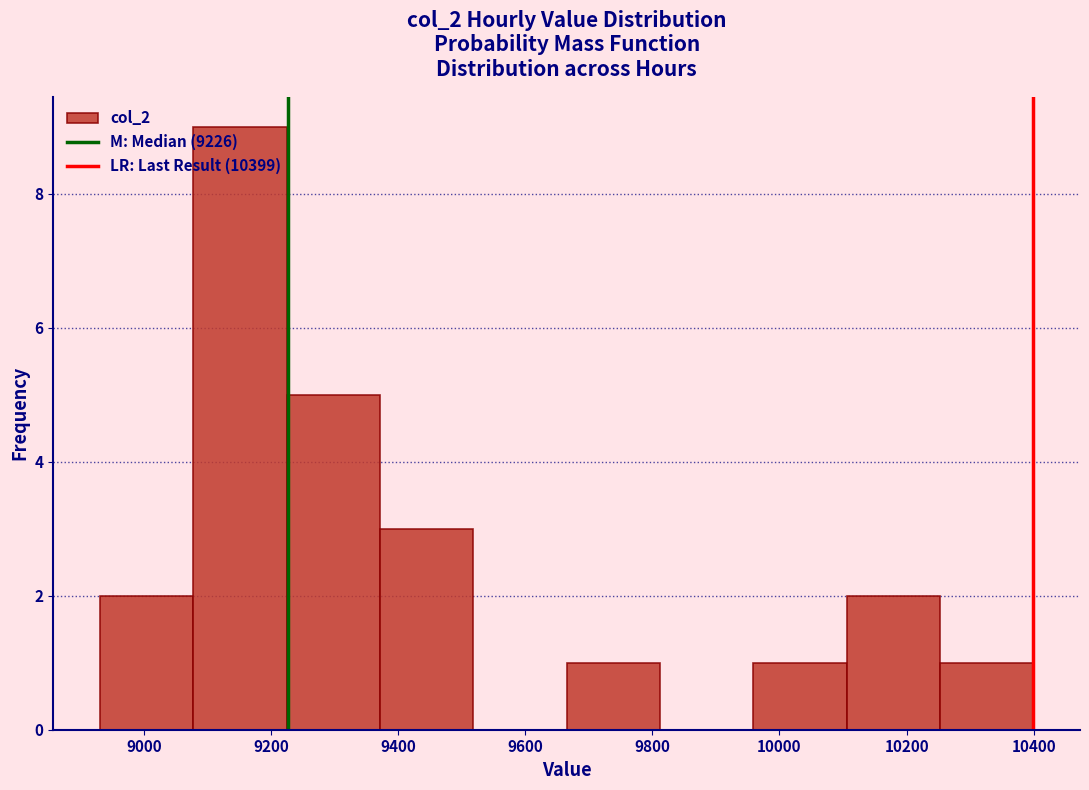

Which range on the x-axis has the tallest bar?

9080 to 9220